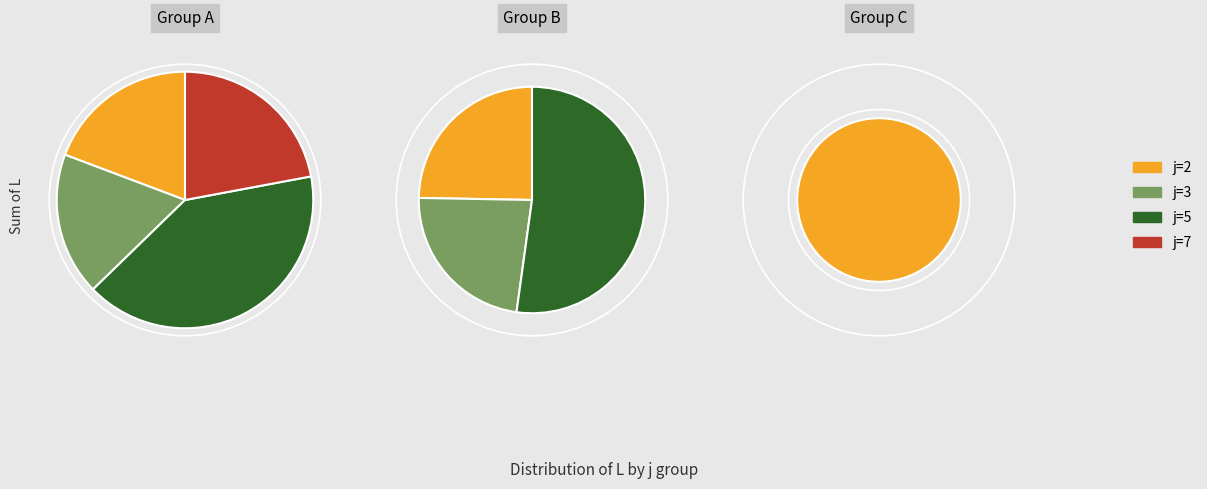

True or false: j=7 accounts for 22% of the total.

True